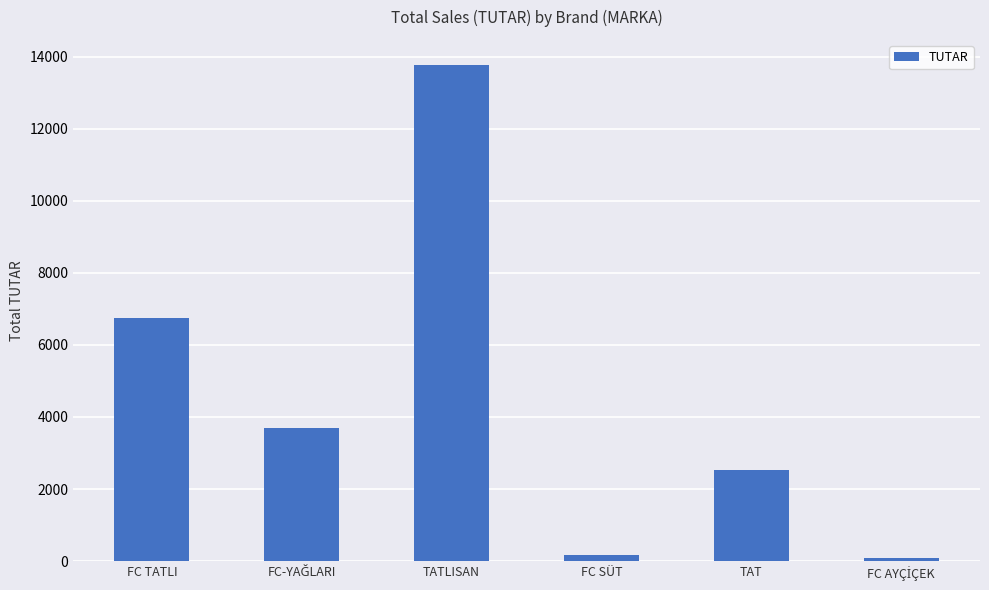

What is the sum of all values?

26997.6